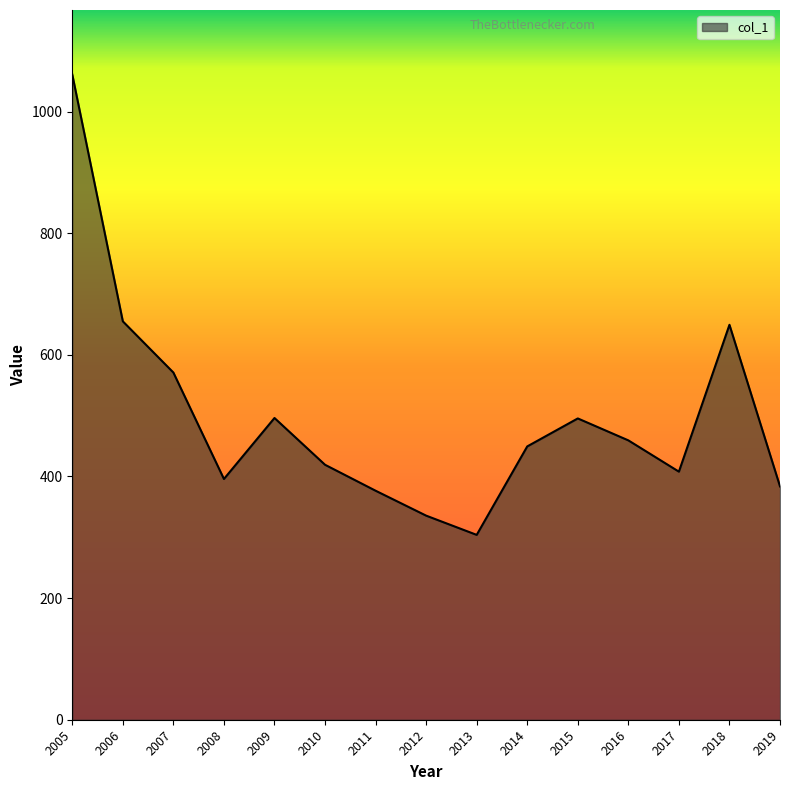

What is the difference between the maximum and minimum values?

756.9